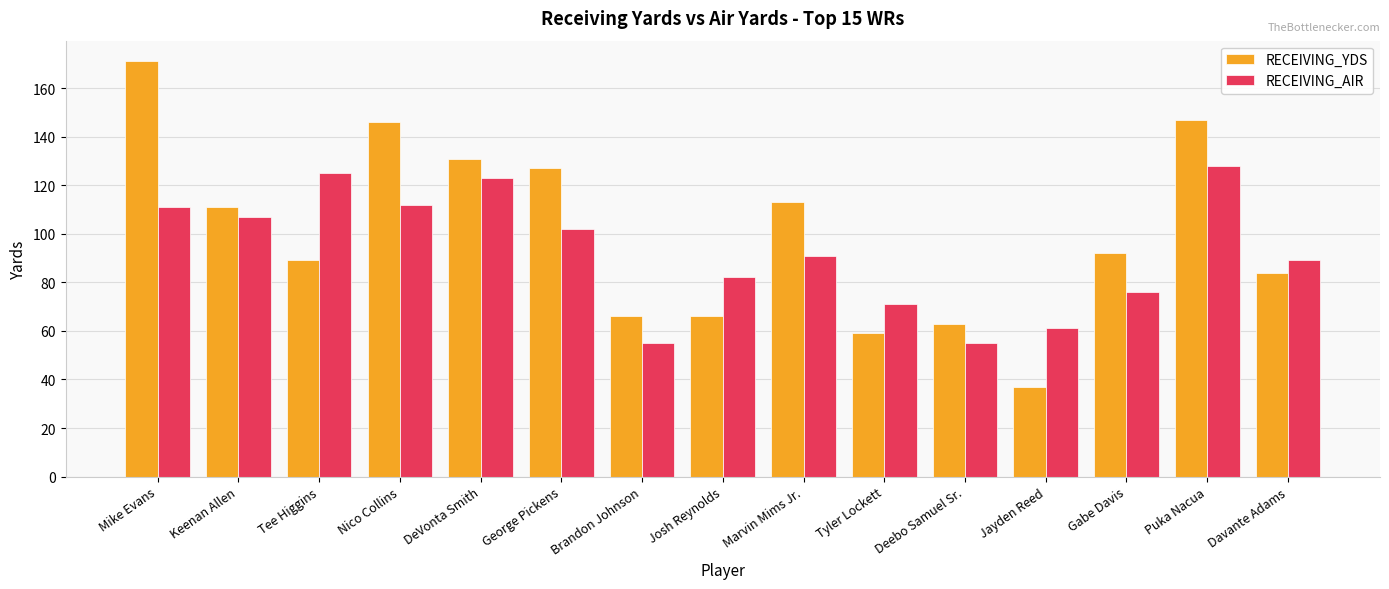

What is the label of the 5th bar from the right?

Deebo Samuel Sr.